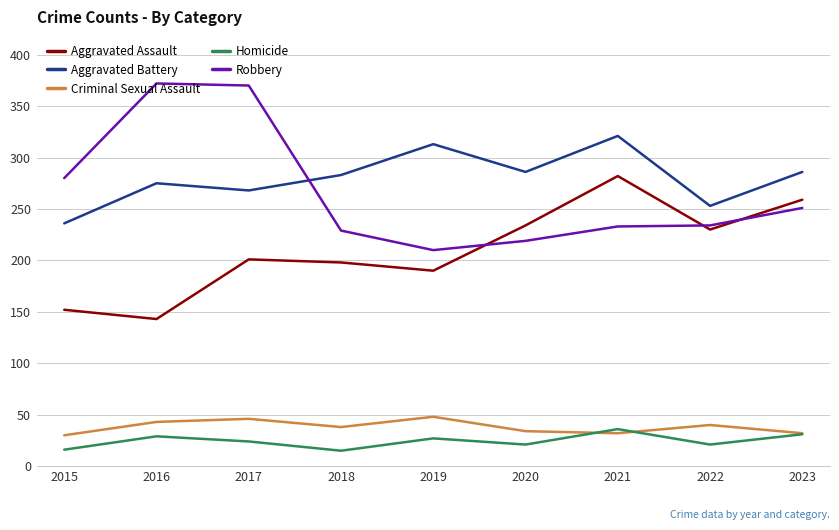

Where is the first local minimum for Homicide?

2018